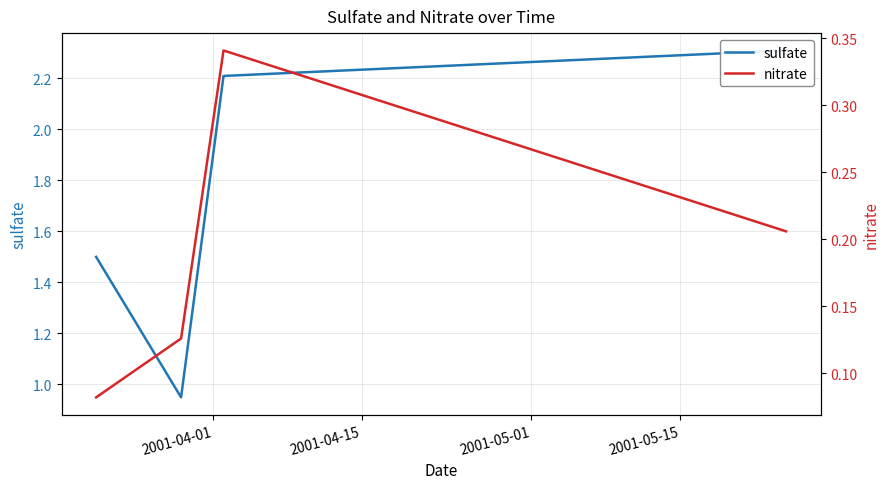

Which has a higher value, 2001-04-15 or 2001-05-01?

2001-05-01